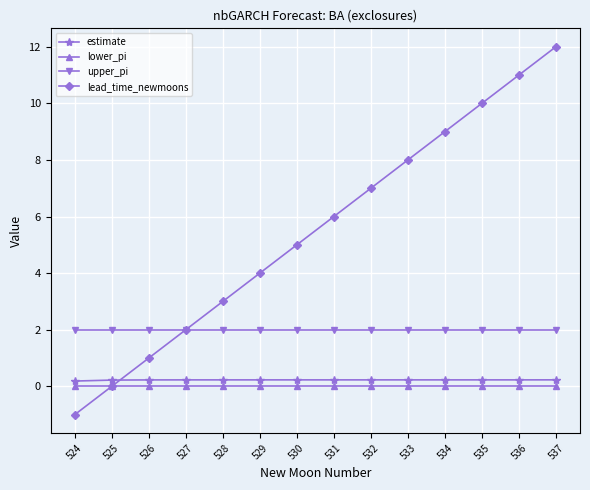

Which series has the largest range (max minus min)?

lead_time_newmoons